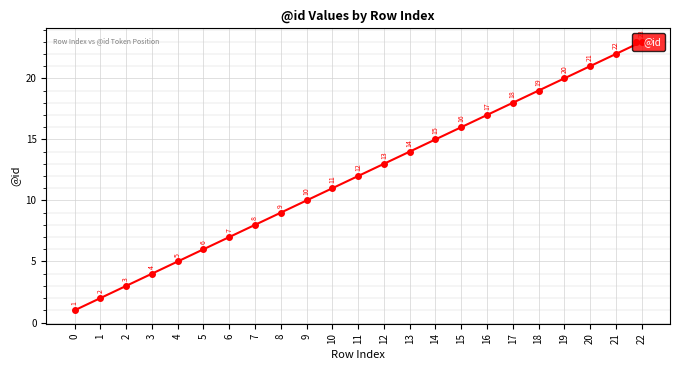

Which category has the highest value across all series?

22